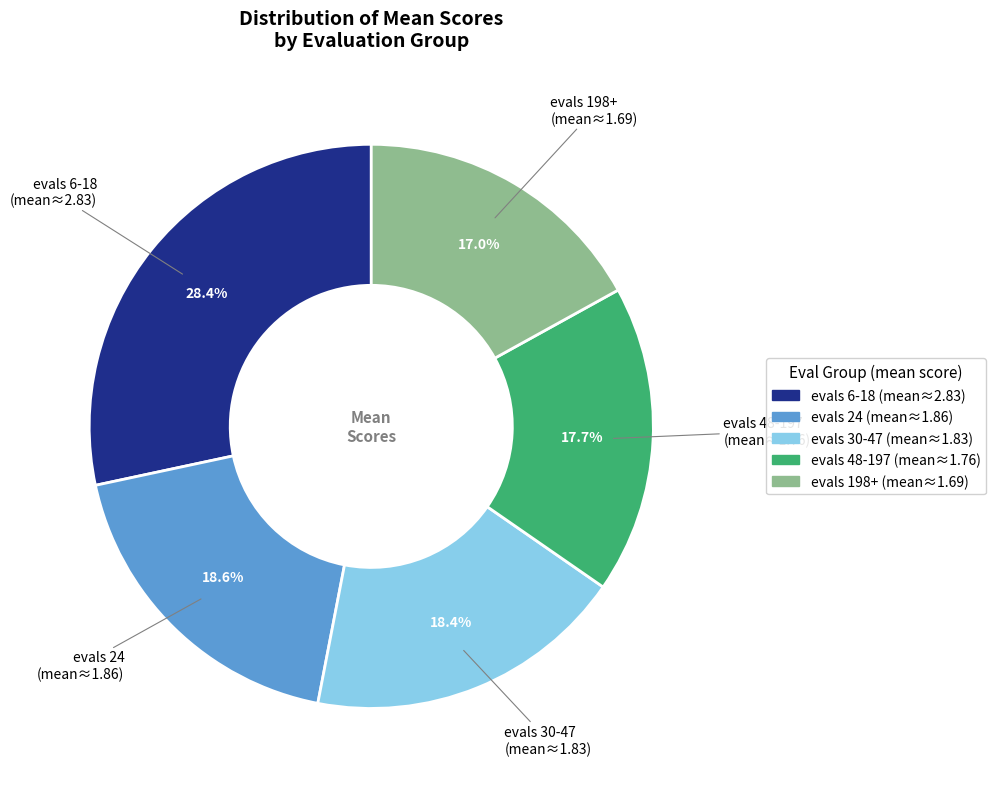

Count the number of slices in the pie.

5